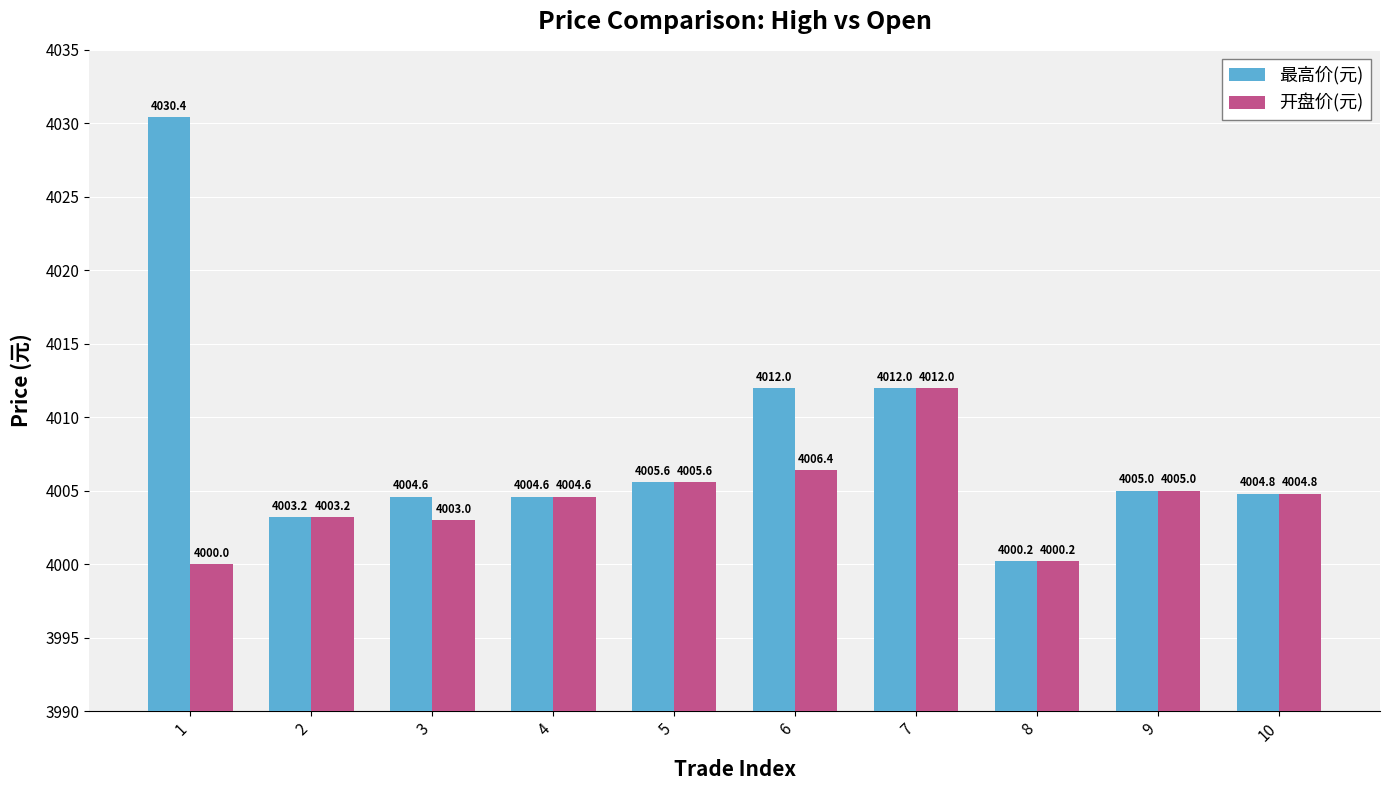

What are all the series names shown in the legend?

最高价(元), 开盘价(元)